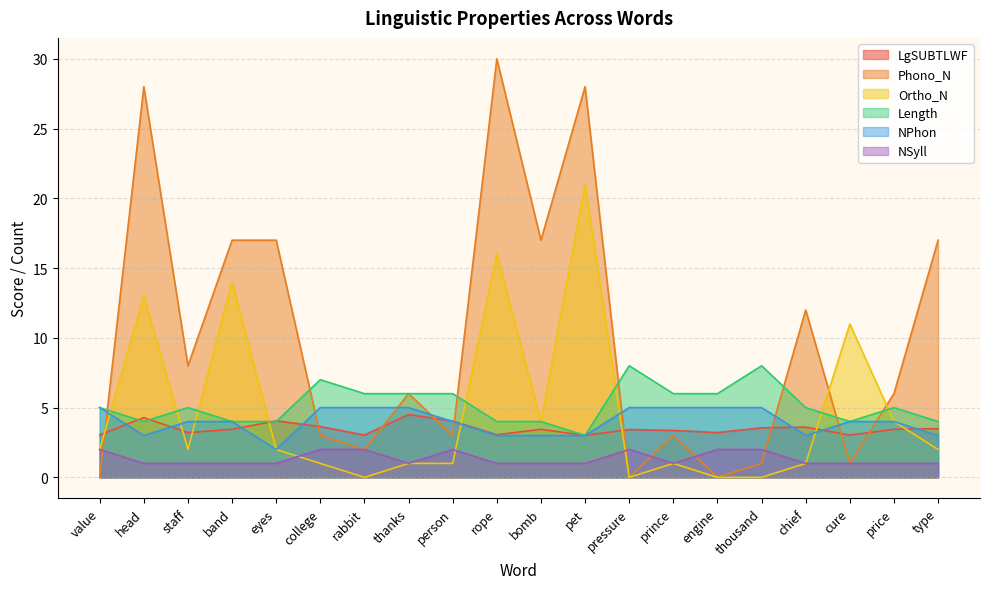

Which series has the largest range (max minus min)?

Phono_N